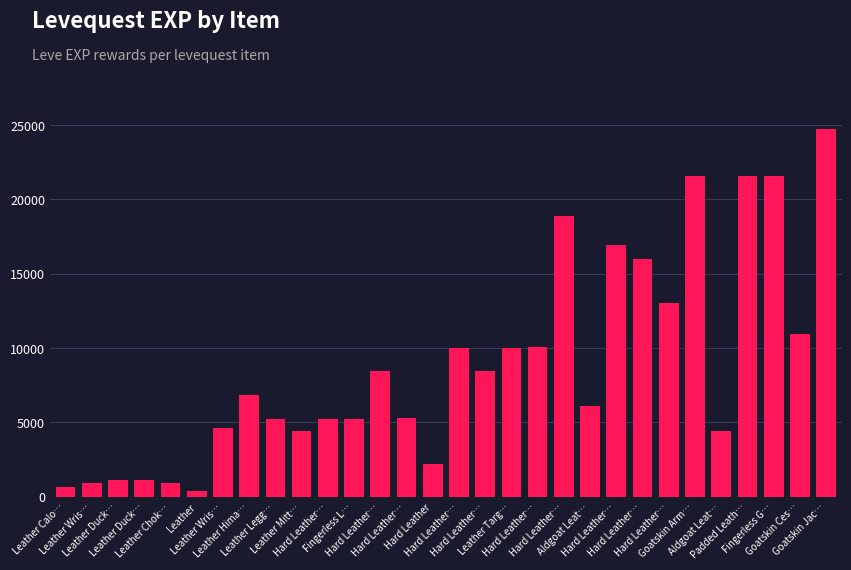

How many bars are there in total?

30